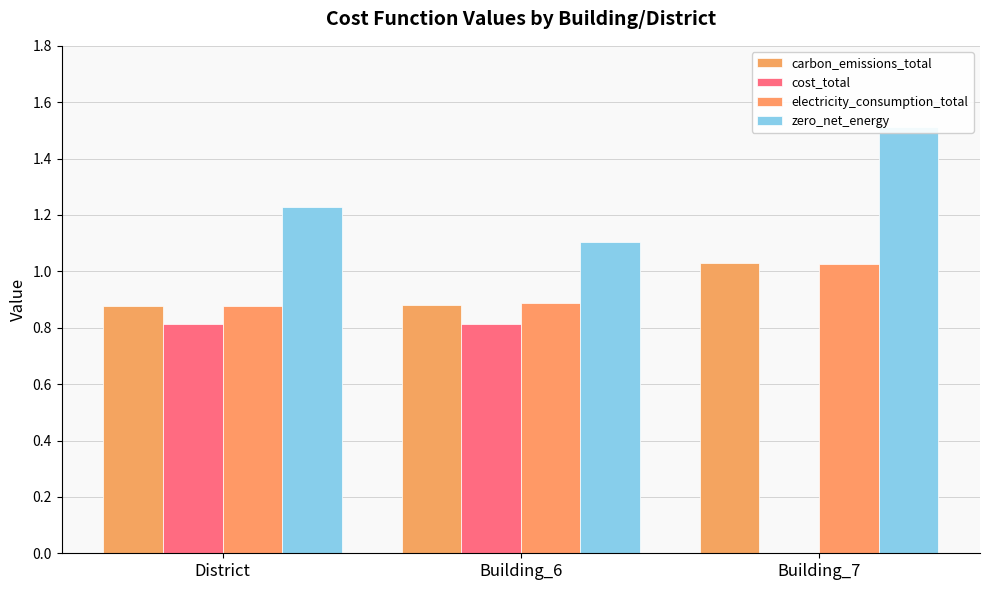

What is the difference between the highest and lowest values at District?

0.4